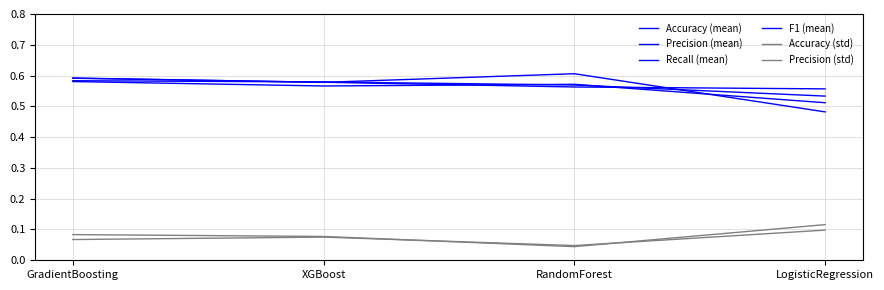

How many lines are shown in the chart?

6